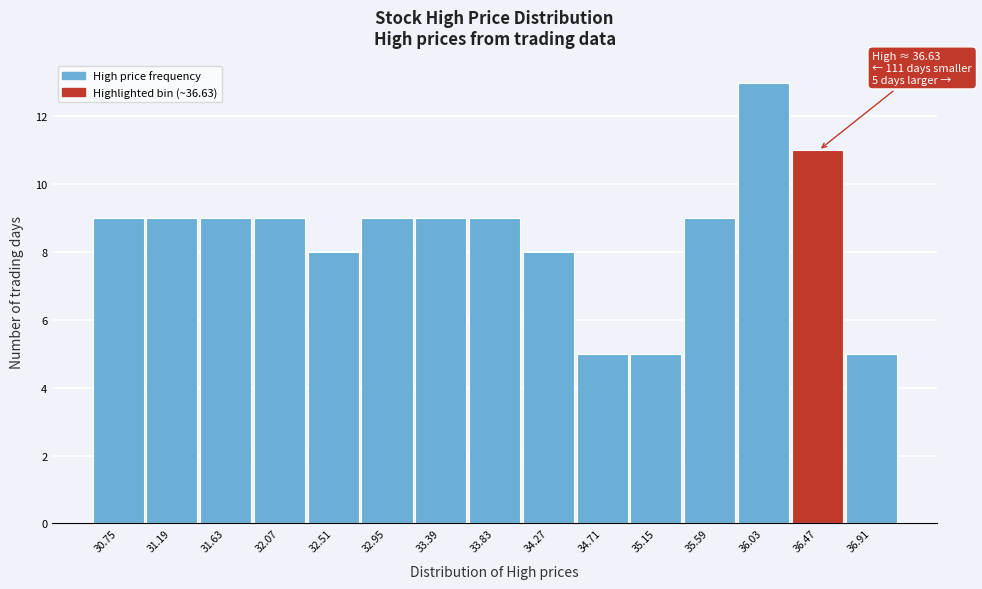

Reading left to right, extract all data points from this chart.

30.75=9	31.19=9	31.63=9	32.07=9	32.51=8	32.95=9	33.39=9	33.83=9	34.27=8	34.71=5	35.15=5	35.59=9	36.03=13	36.47=11	36.91=5